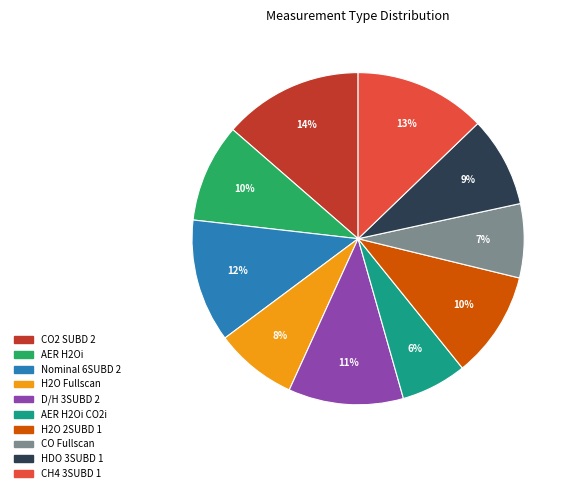

The D/H 3SUBD 2 slice represents 1% of the pie. True or false?

False